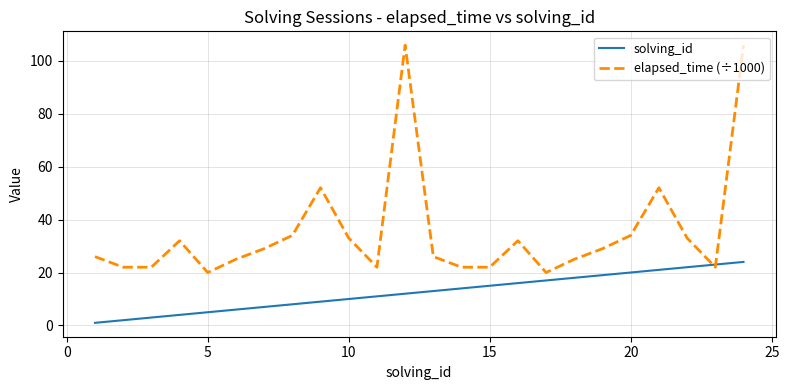

Which series has the widest spread of values?

elapsed_time (÷1000)